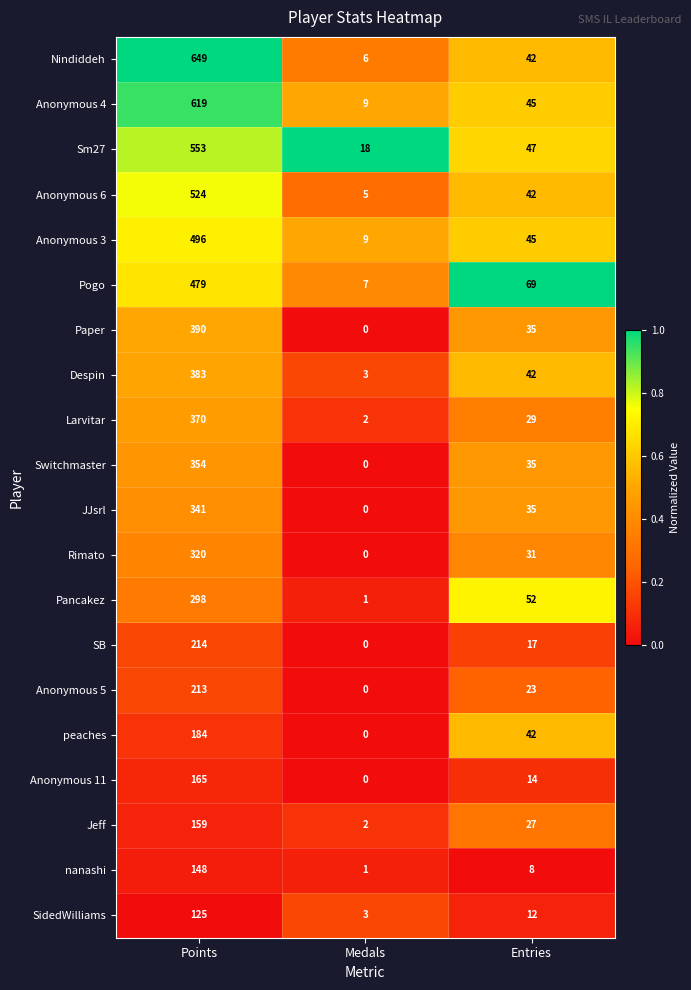

How many distinct data groups are displayed?

20